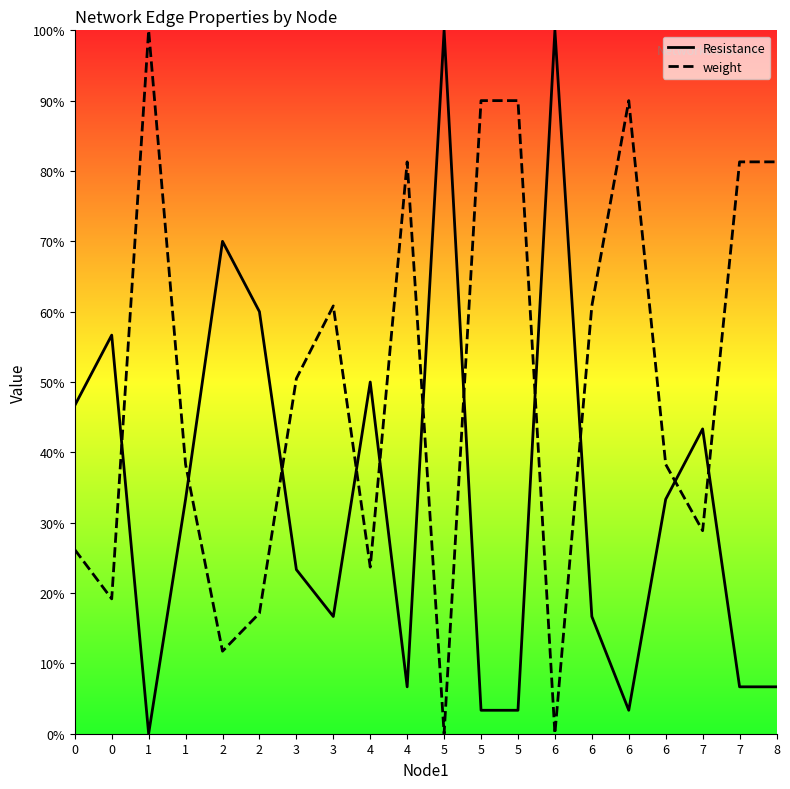

Rank the series at 7 from lowest to highest value.

weight, Resistance